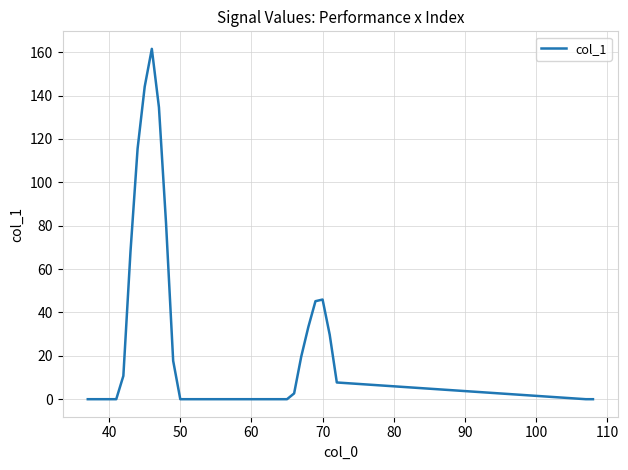

What is the maximum value shown in the chart?

161.5